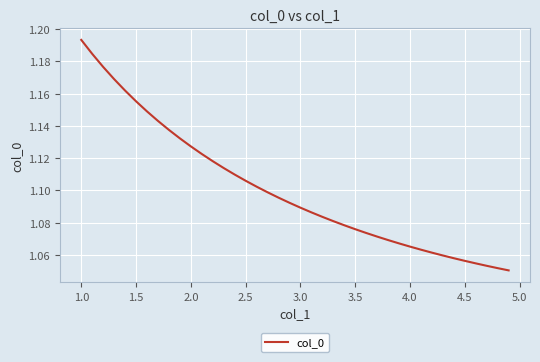

Does the chart display data point markers on the line(s)?

No